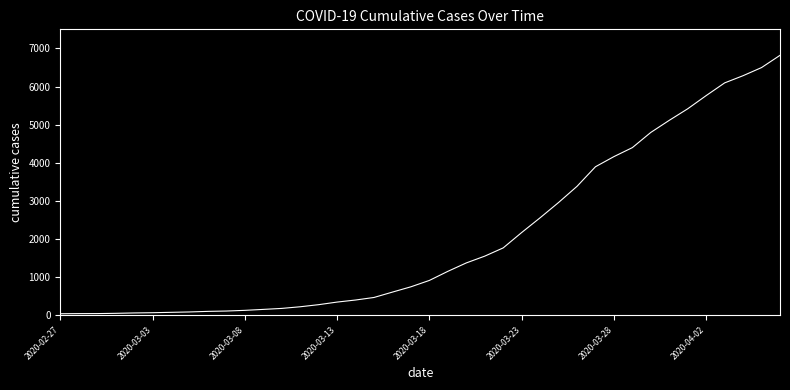

What is the difference between the maximum and minimum values?

6779